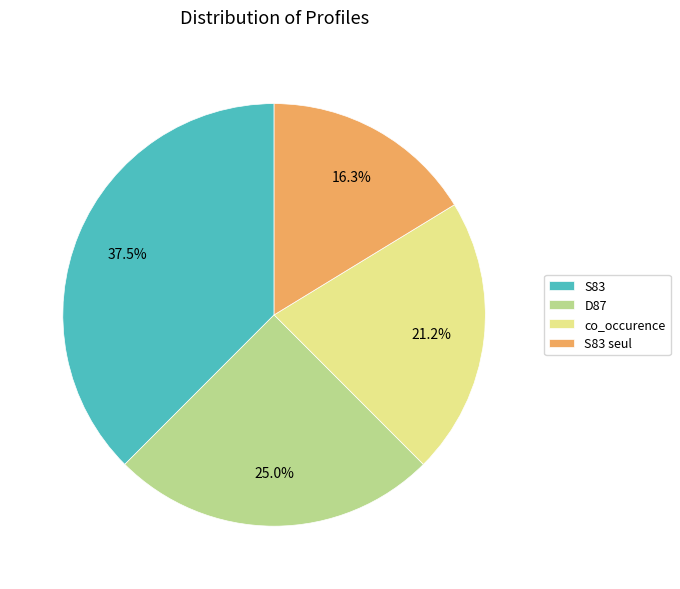

To the nearest percent, what is the average slice percentage?

25%